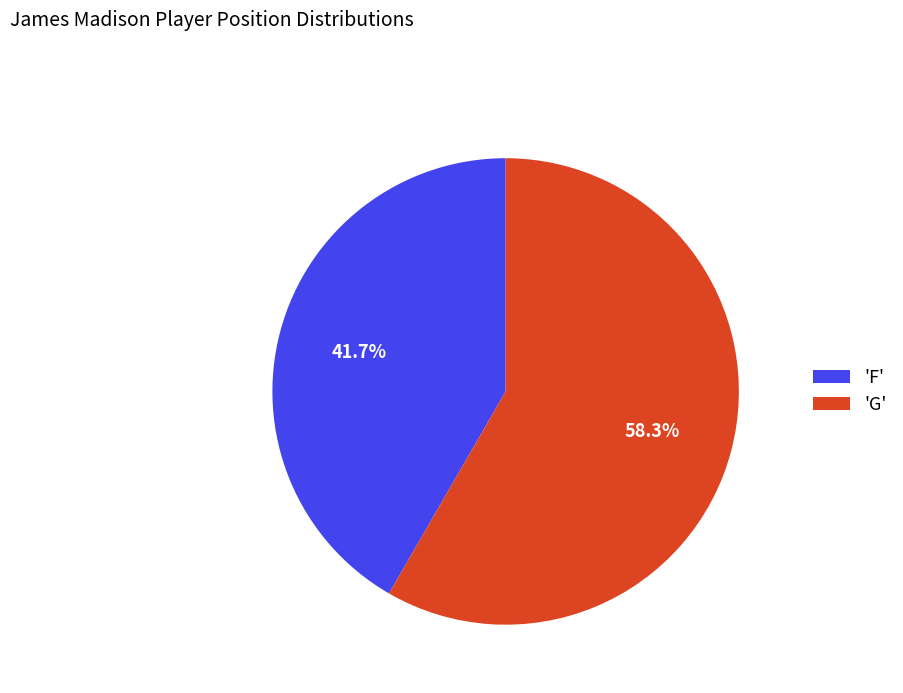

Which has a higher value, 'F' or 'G'?

'G'